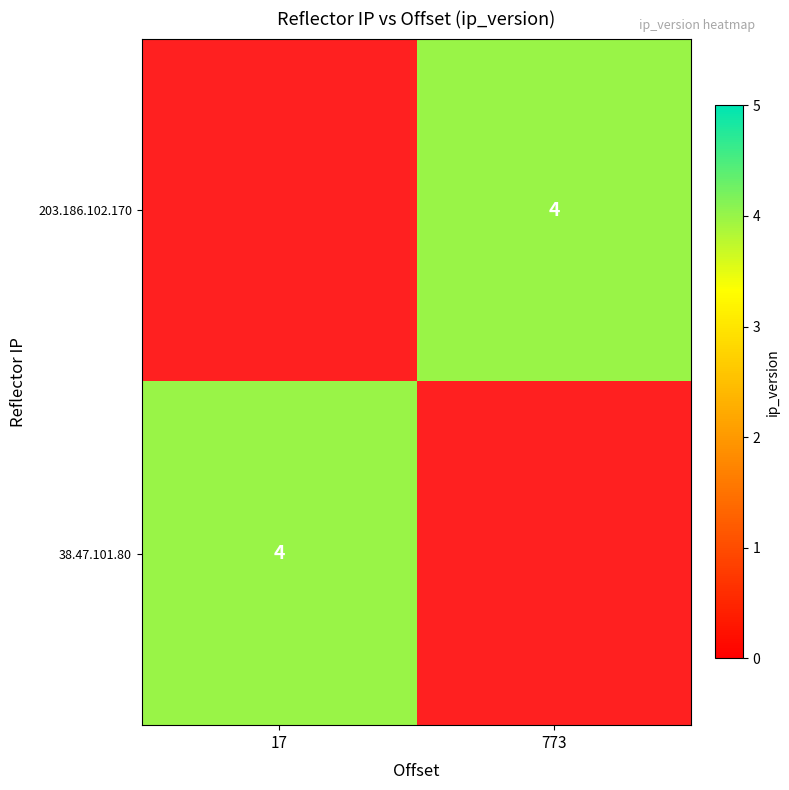

The value of 203.186.102.170 at 773 is 4. True or false?

True